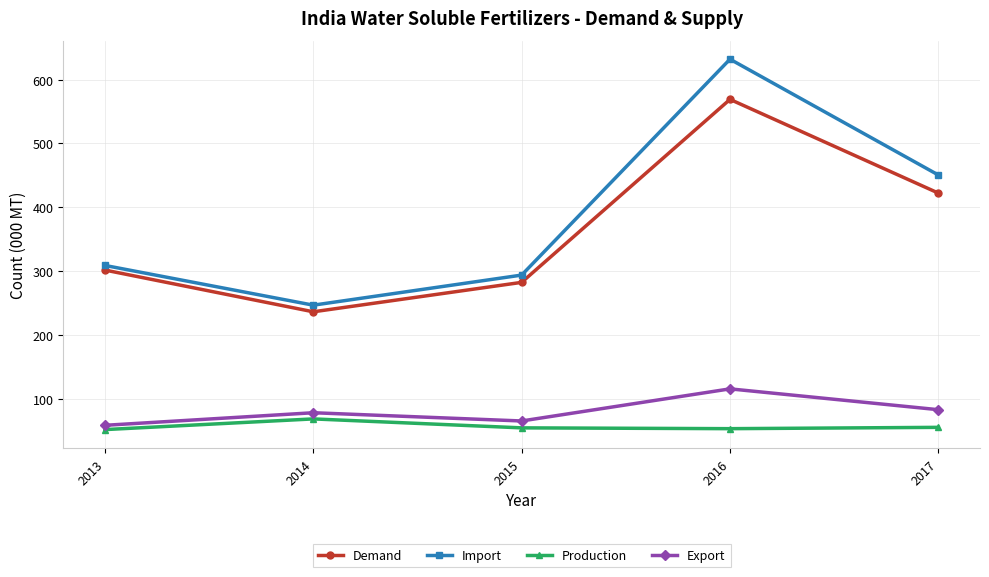

What is the sum of the Import values at 2014 and 2017?

697.1